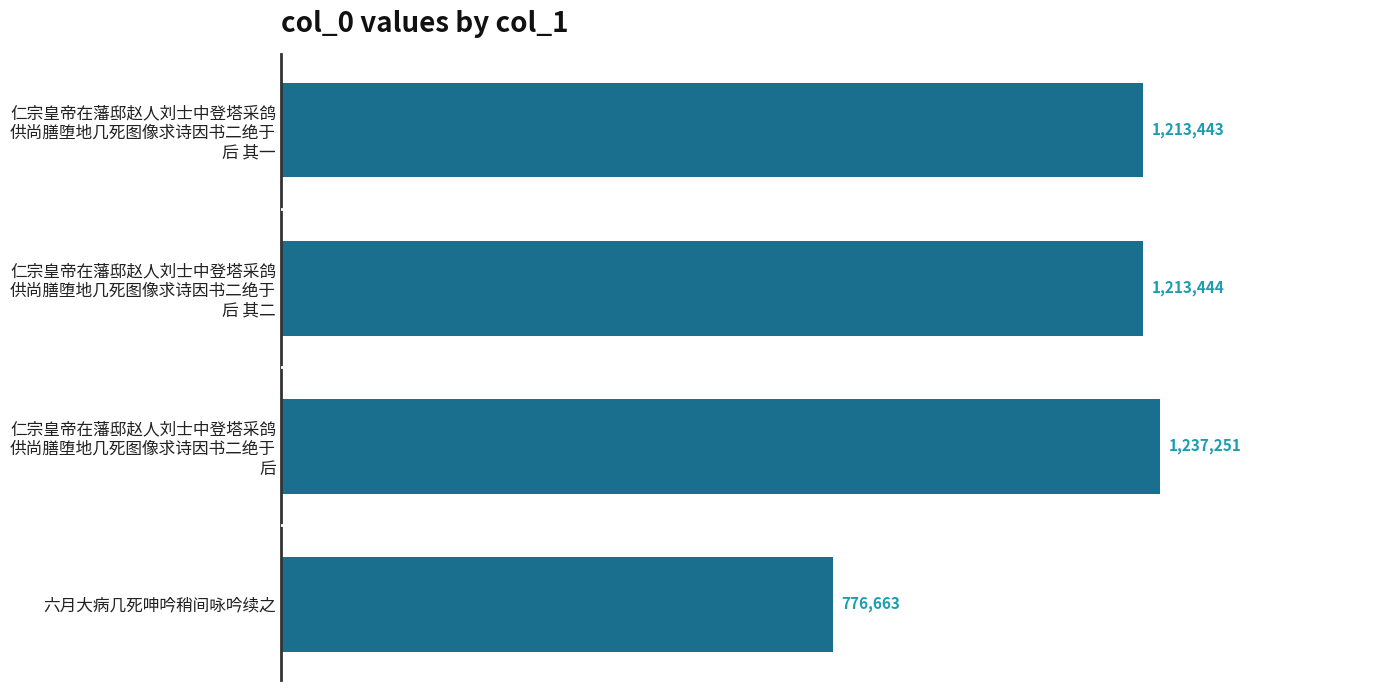

Which label corresponds to the largest value in the chart?

仁宗皇帝在藩邸赵人刘士中登塔采鸽
供尚膳堕地几死图像求诗因书二绝于
后